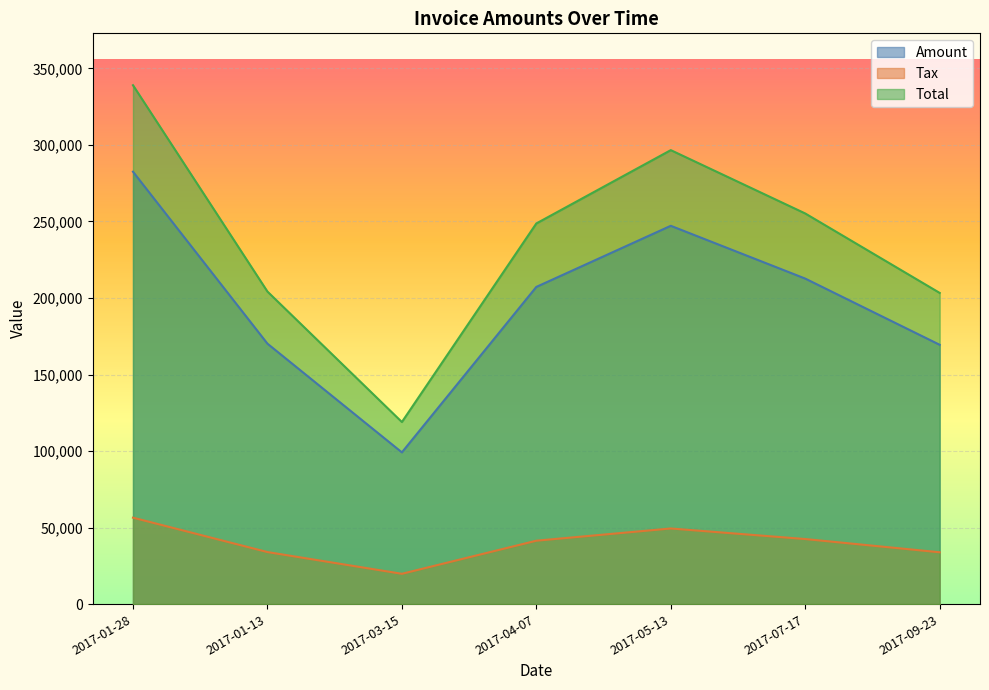

Is the value of Amount at 2017-05-13 greater than the value of Tax at 2017-01-28?

Yes